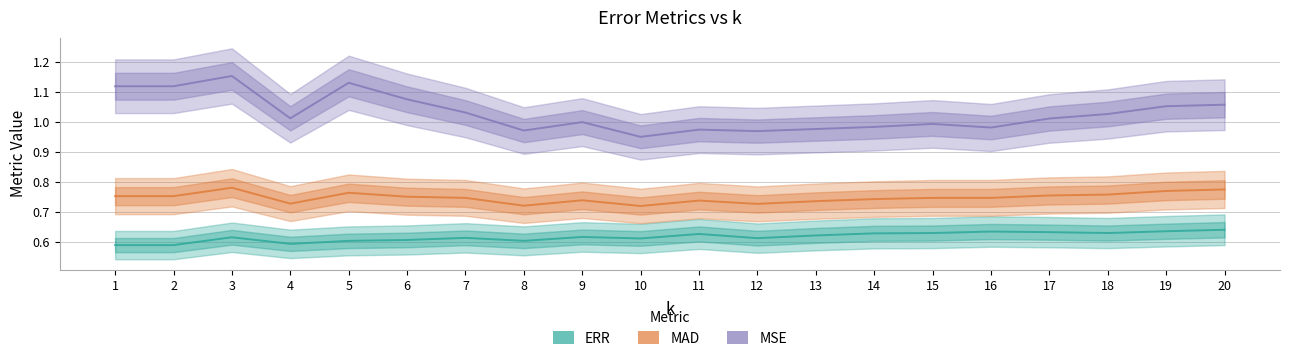

Is it true that MSE equals 1.7 at 11?

False